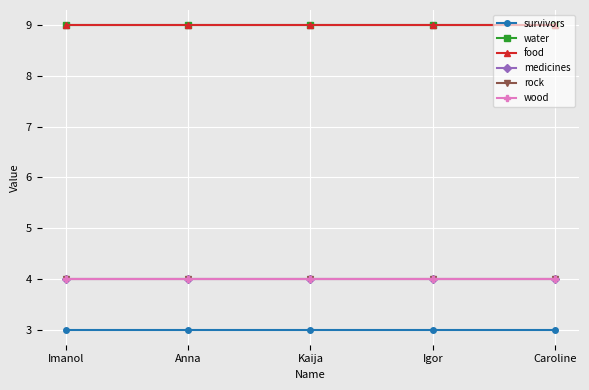

The value of water at Imanol is 12. True or false?

False